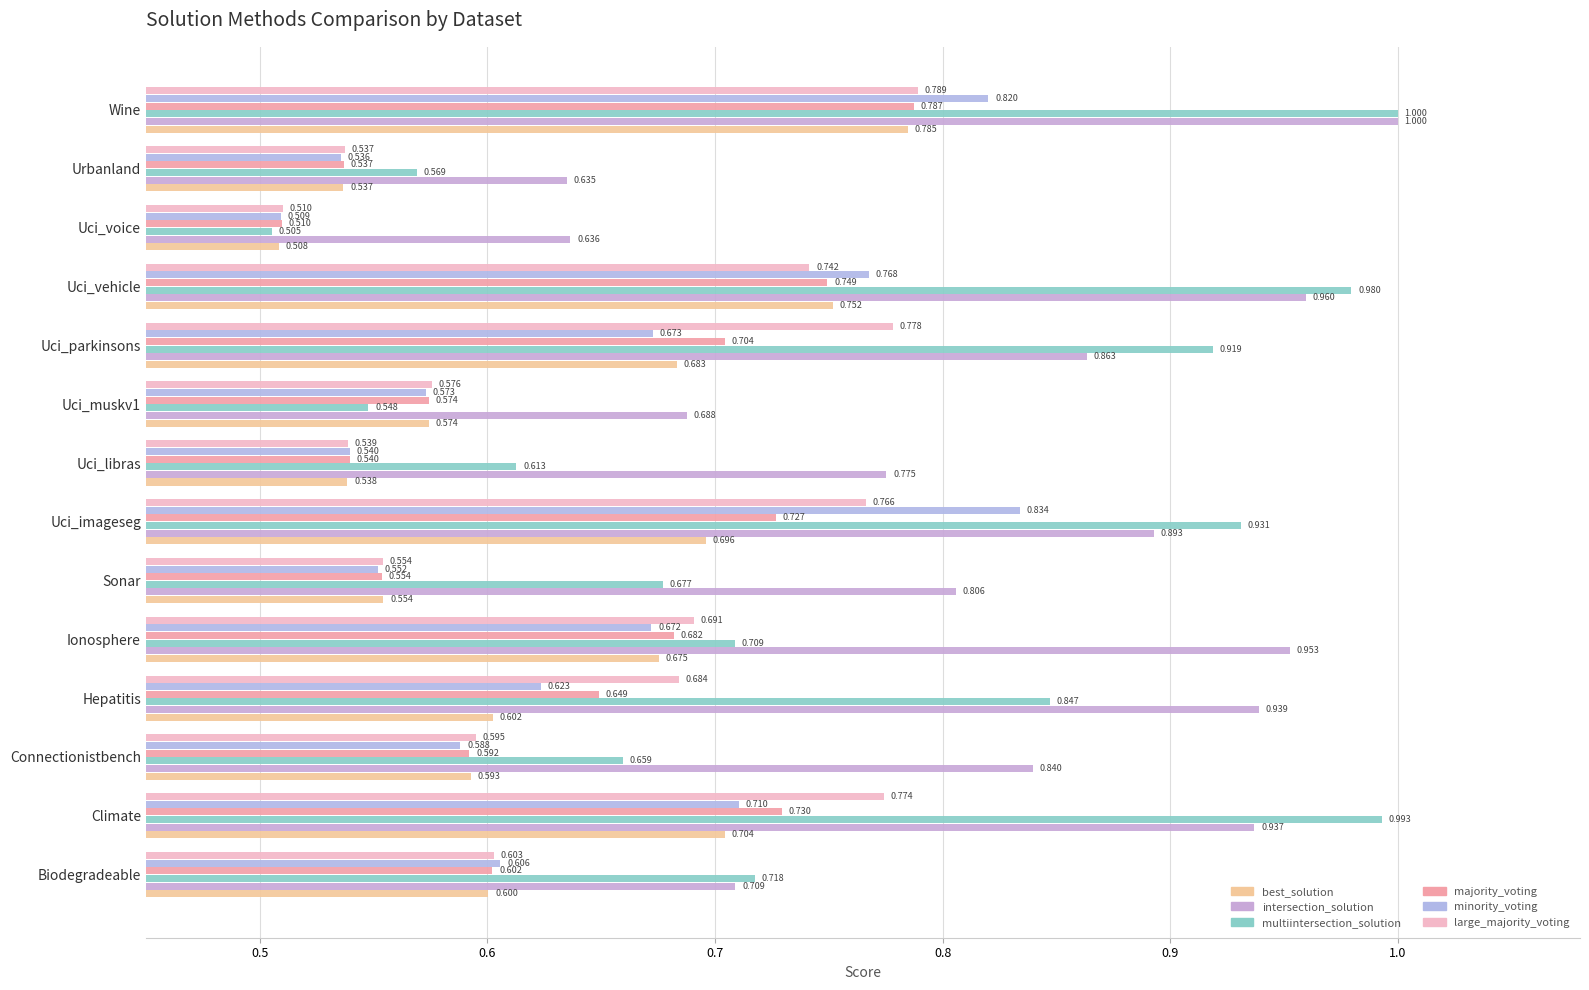

How many distinct data groups are displayed?

6